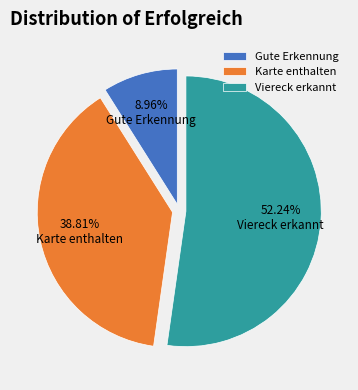

To the nearest percent, what portion does Karte enthalten represent?

39%